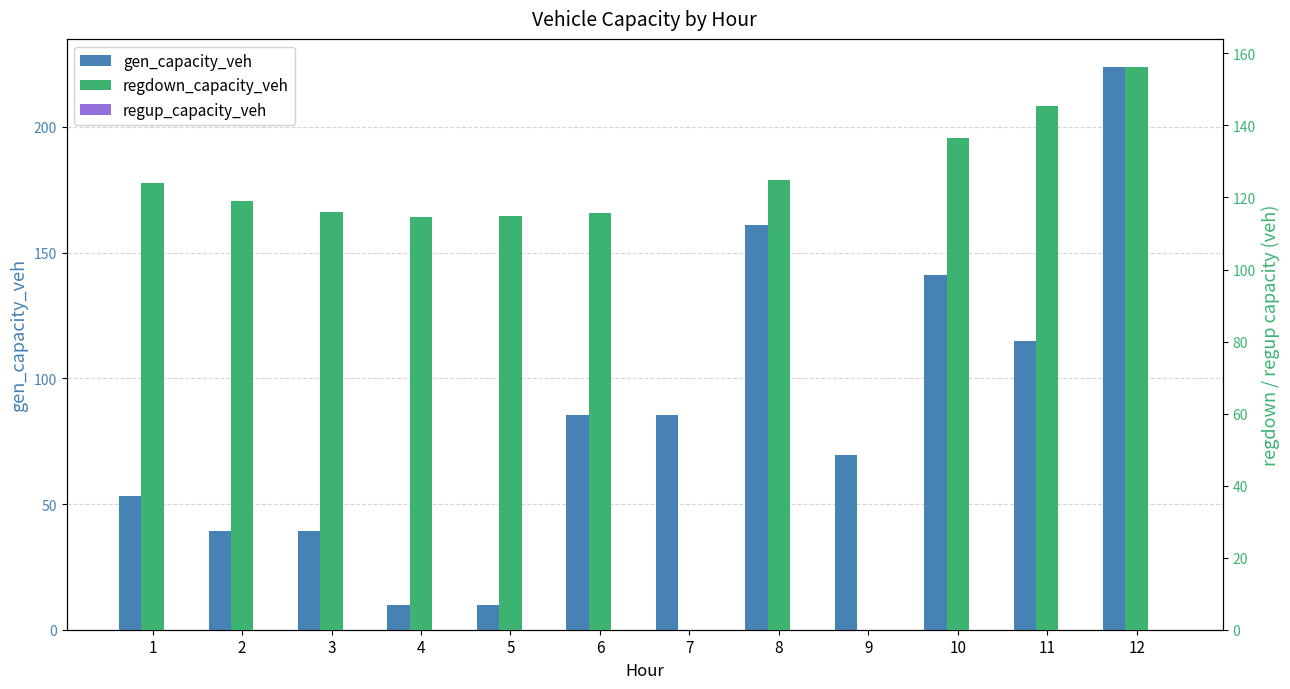

How many groups of bars are there?

12